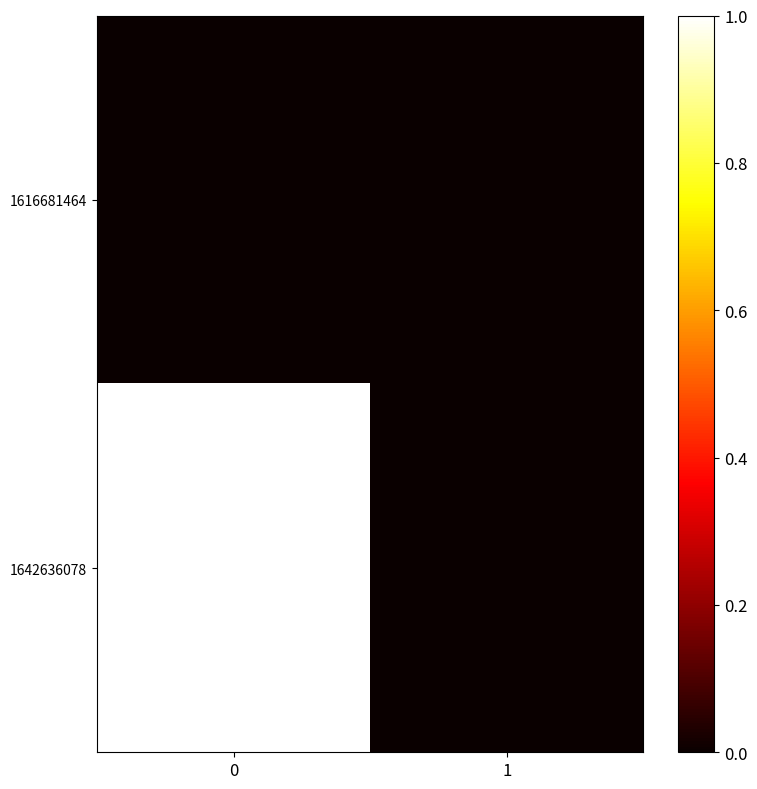

Which has a higher value, 1 or 0?

1